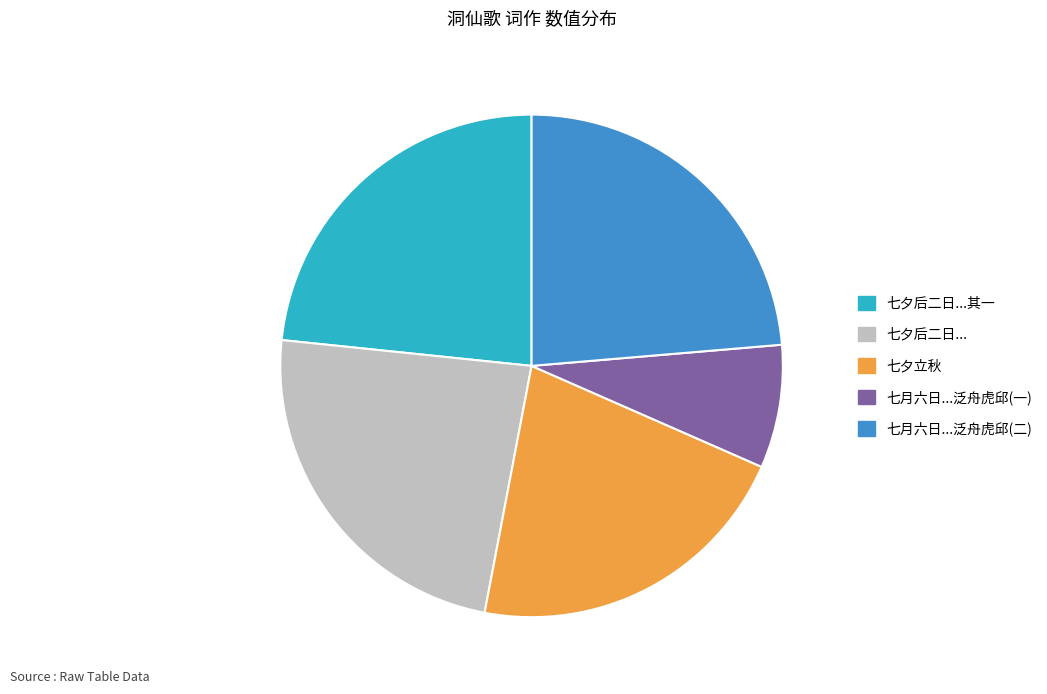

Is there a majority slice in this chart?

No